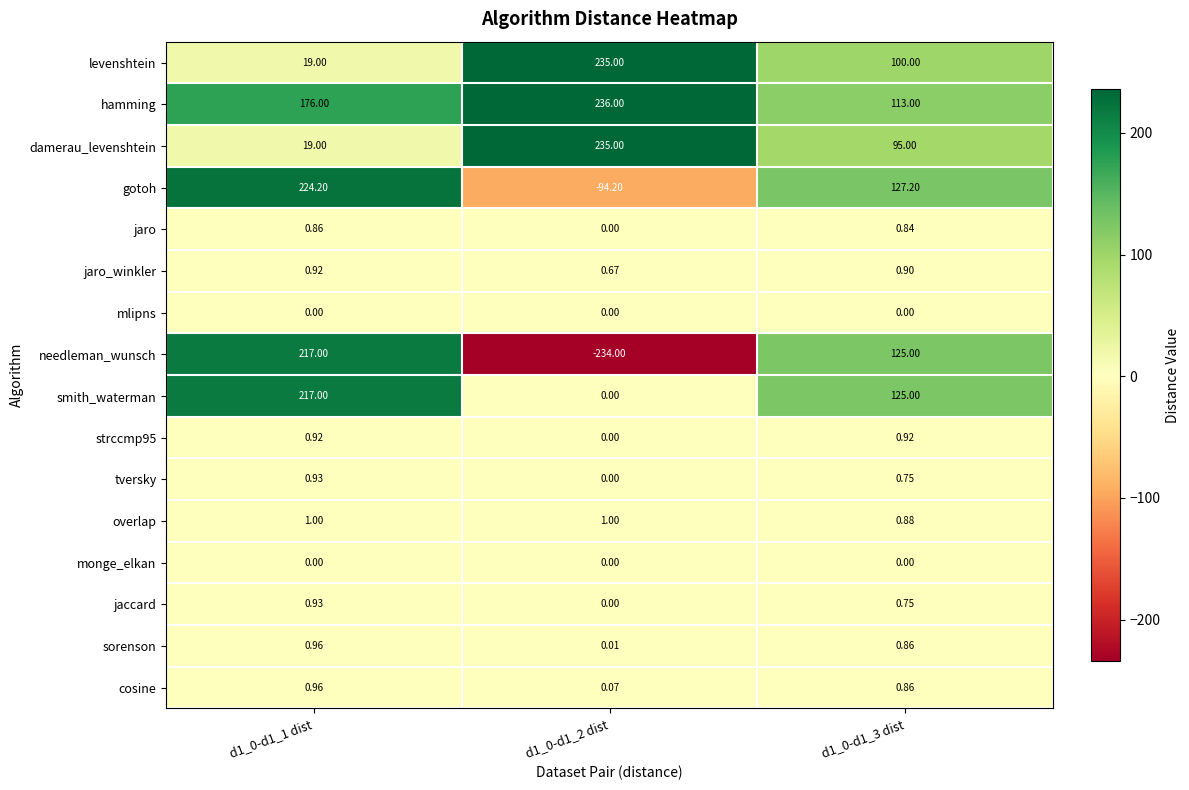

Count the number of data series in this chart.

16